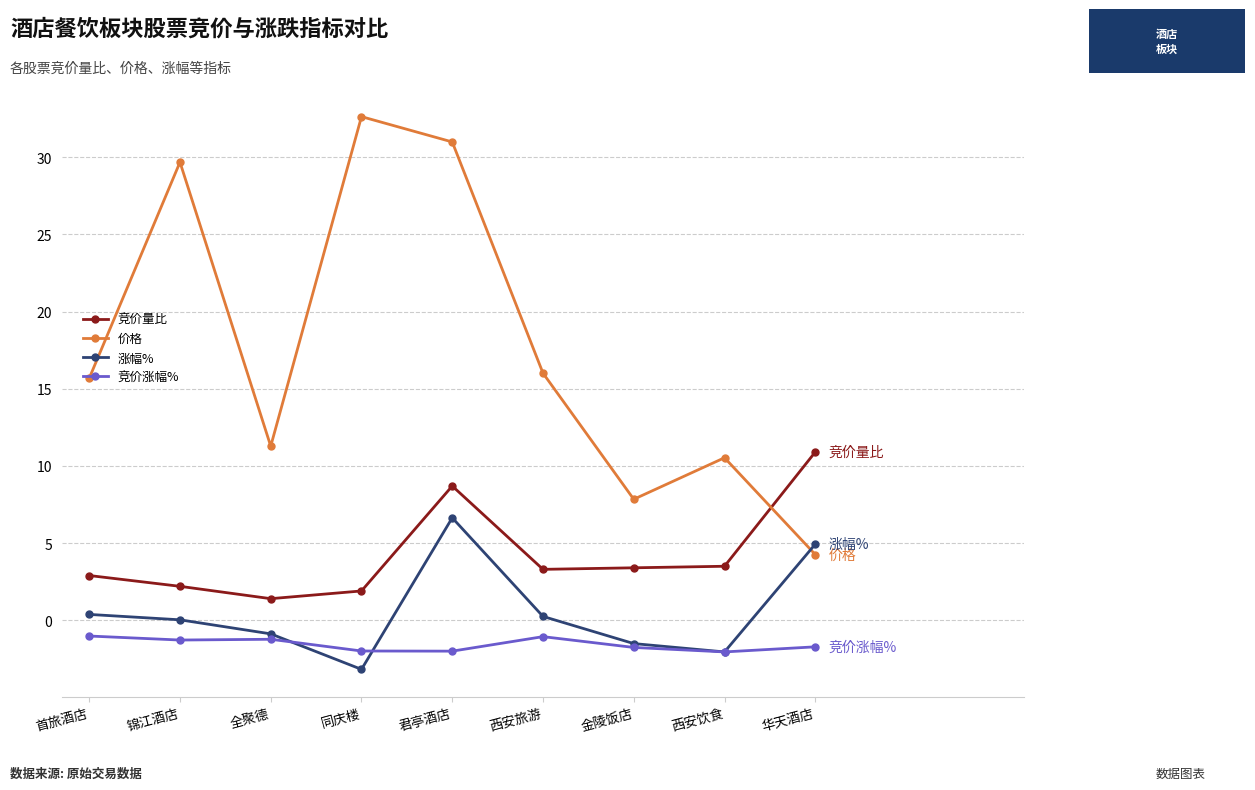

At which category does 涨幅% reach its first local peak?

君亭酒店